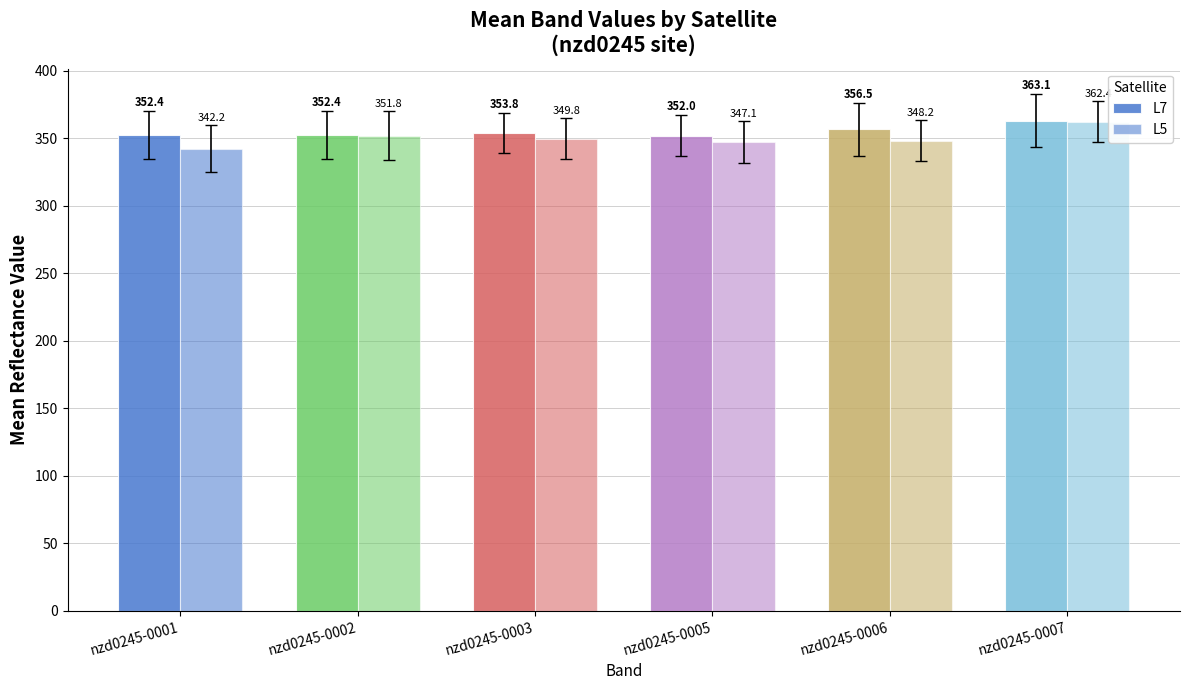

Reading left to right, list all the values displayed in this chart.

L7: 352.4	352.4	353.8	352.0	356.5	363.1
L5: 342.2	351.8	349.8	347.1	348.2	362.4